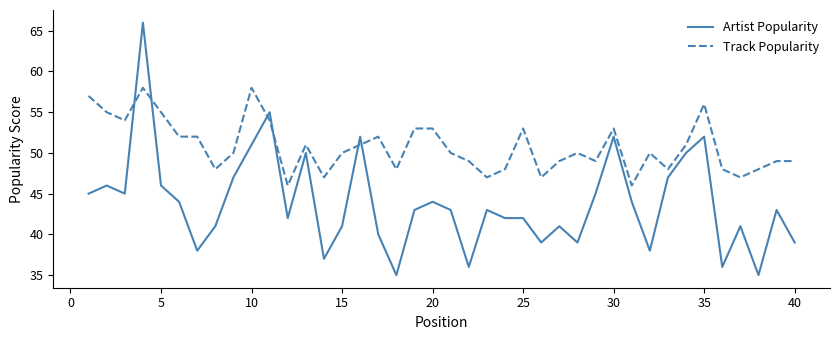

What is the difference between the maximum and minimum values in the Artist Popularity series?

31